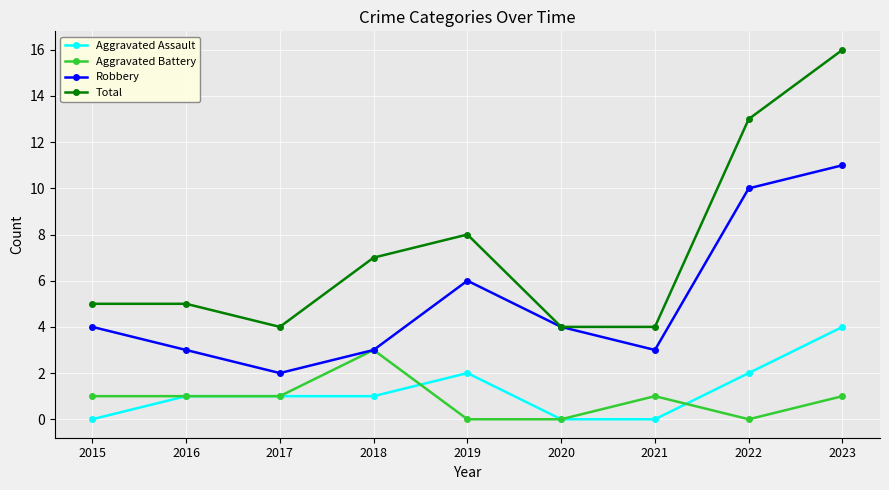

Count the number of categories in the chart.

9